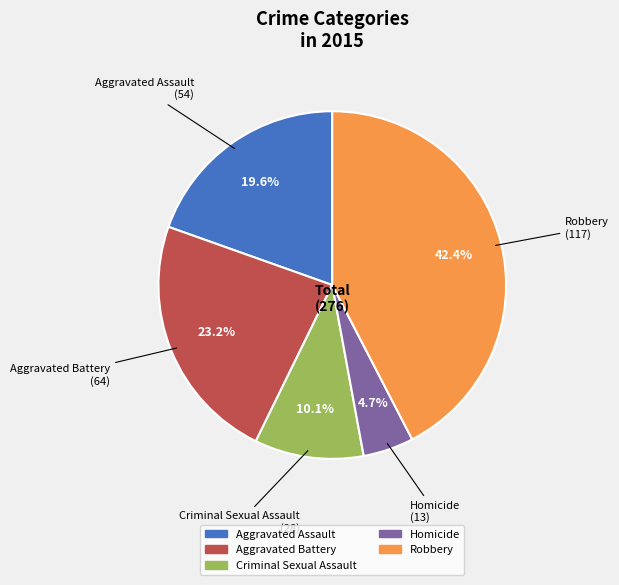

Which category has the smallest portion of the pie?

Homicide